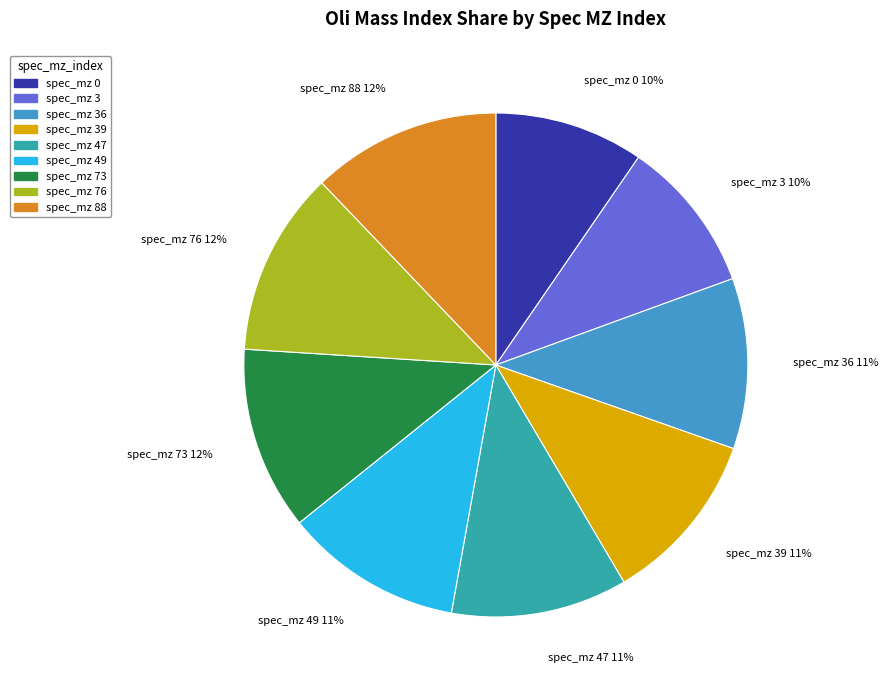

How many segments does this pie chart have?

9